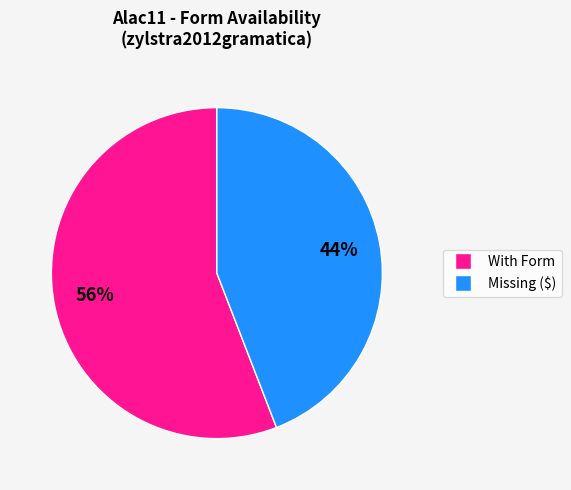

Is there any slice that represents more than half of the pie?

Yes